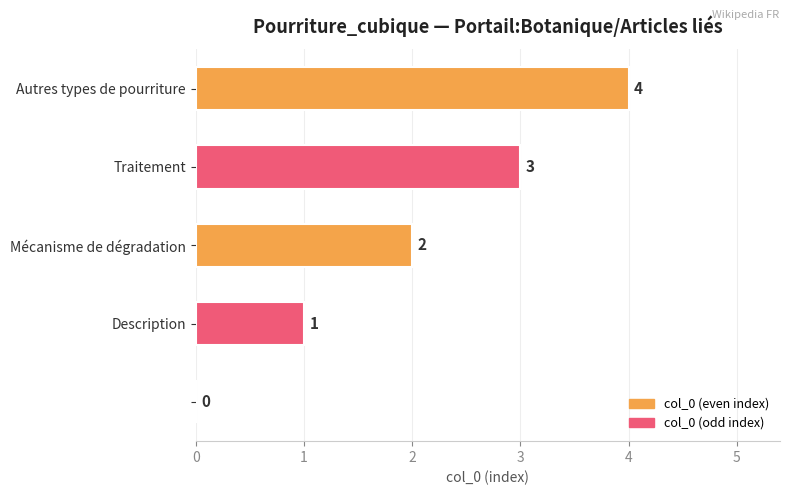

What is the greatest value displayed?

4